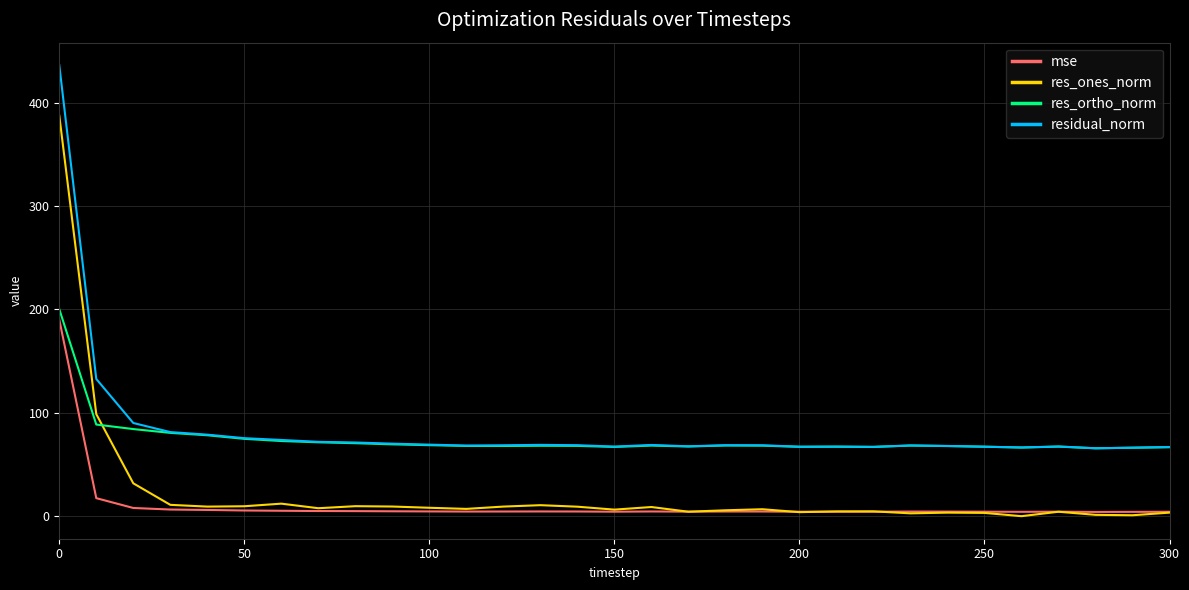

What is the greatest value displayed?

436.1